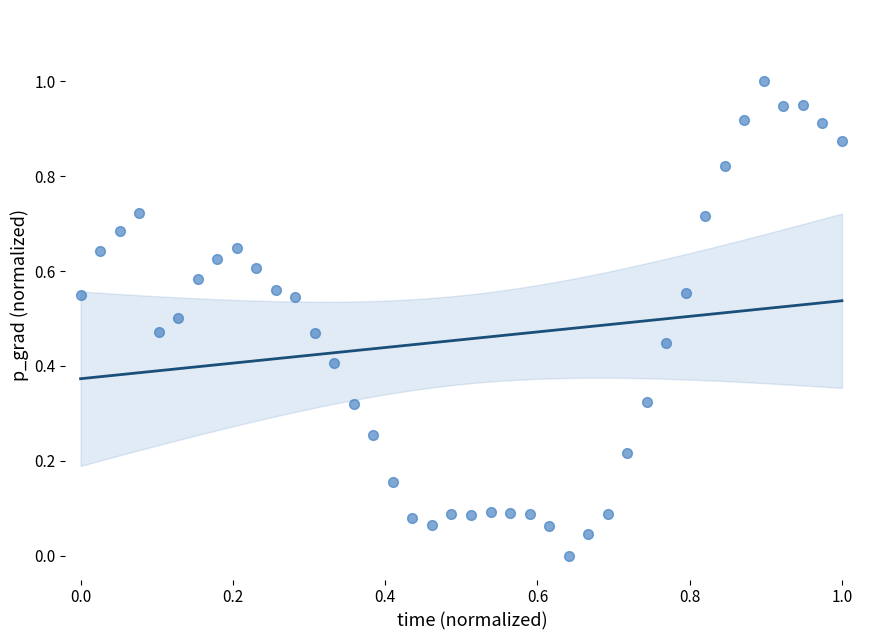

What is the range of X values (max minus min)?

1.0